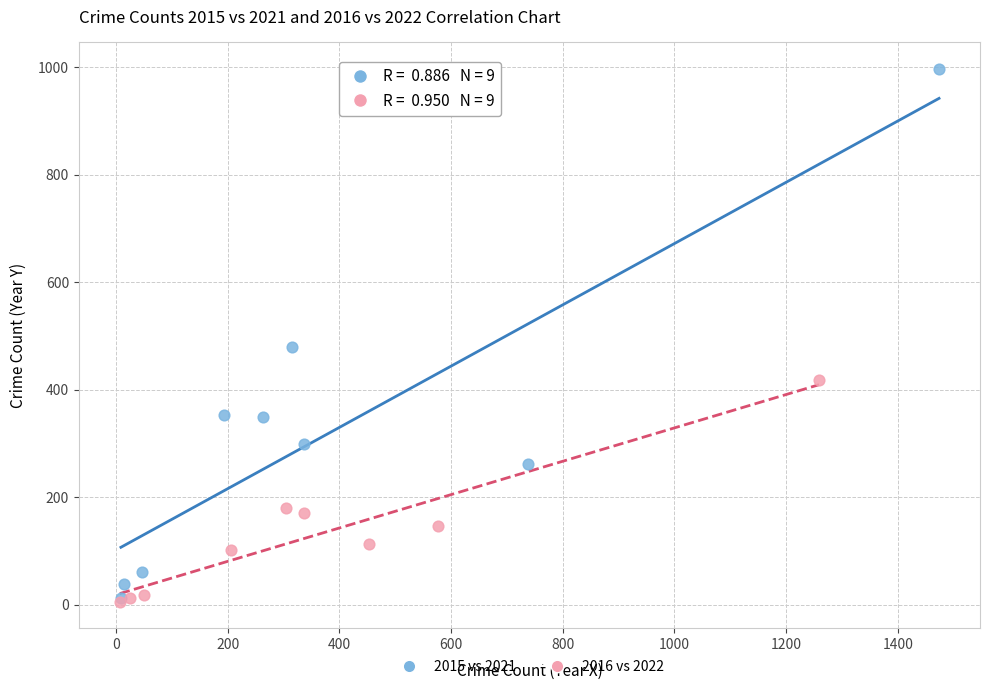

Which series has the widest spread of Y values?

2015 vs 2021